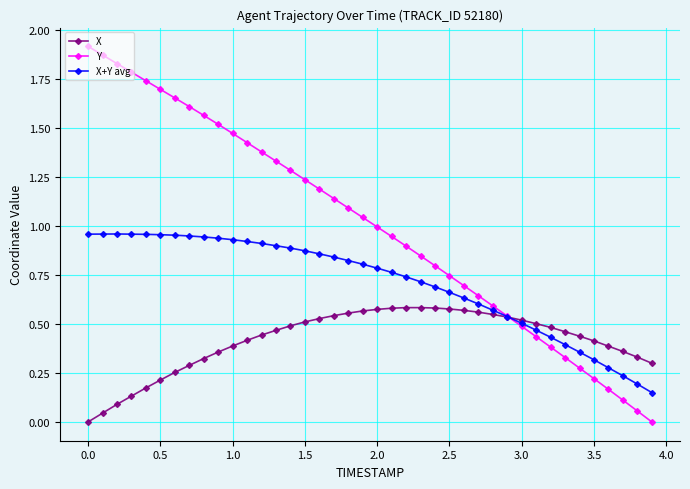

Which series has the largest total across all categories?

Y